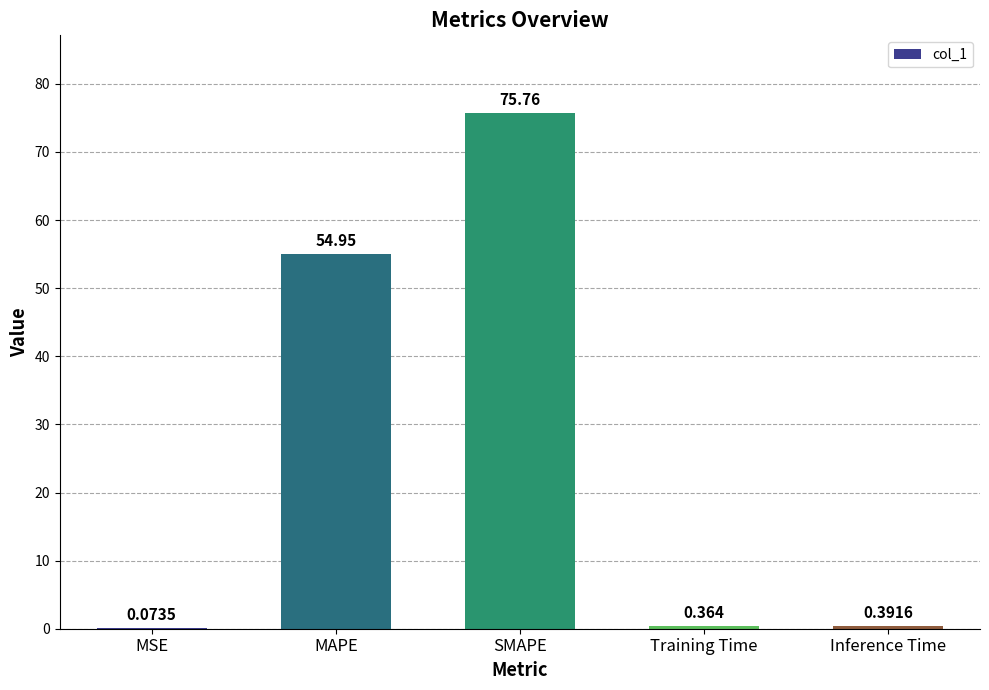

Which has a higher value, MAPE or SMAPE?

SMAPE